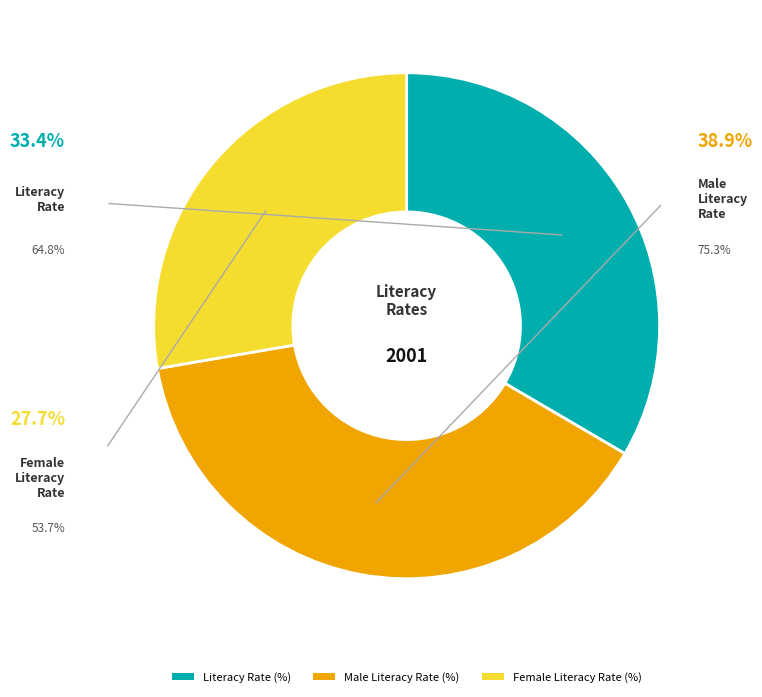

How many slices are in this pie chart?

3